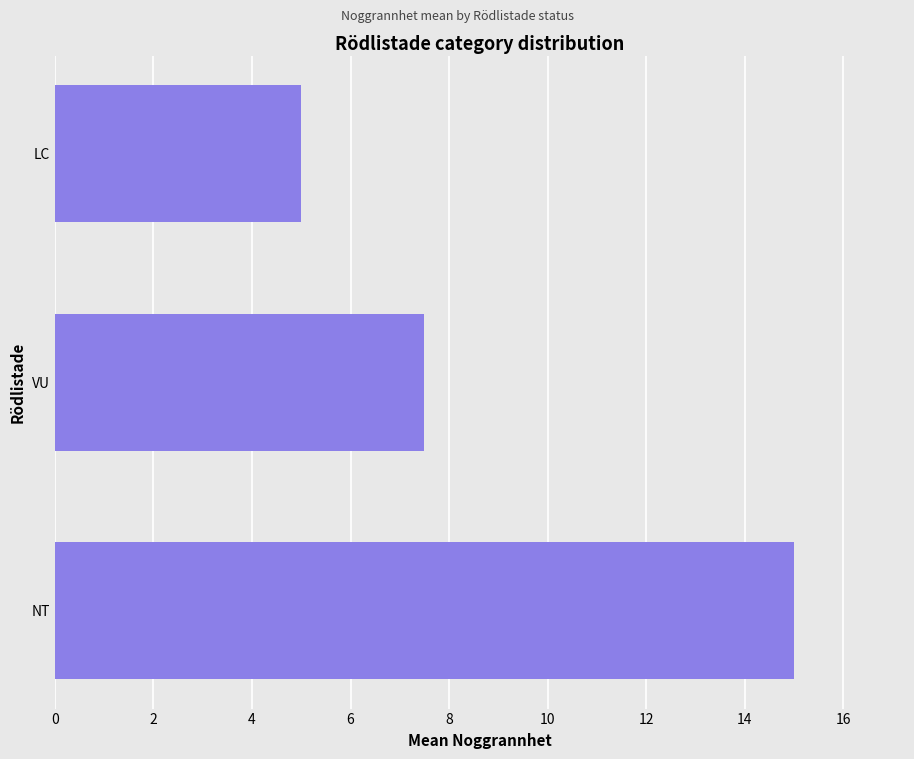

Count the number of data series in this chart.

1